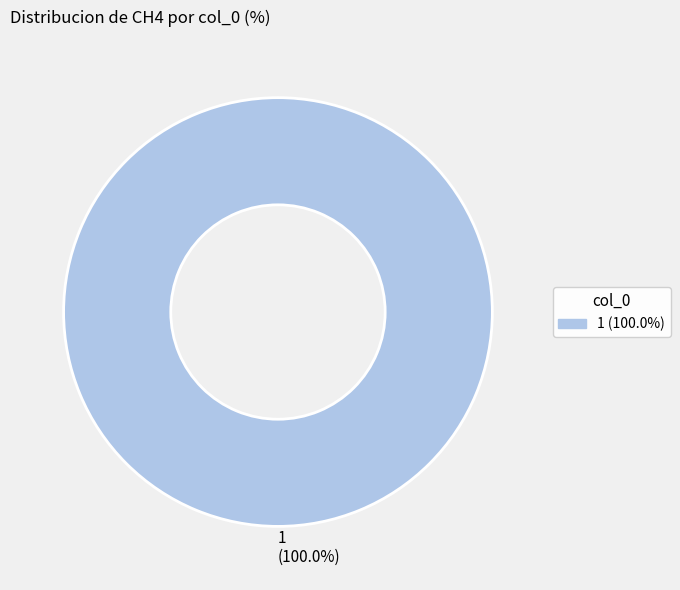

How many slices are in this pie chart?

1